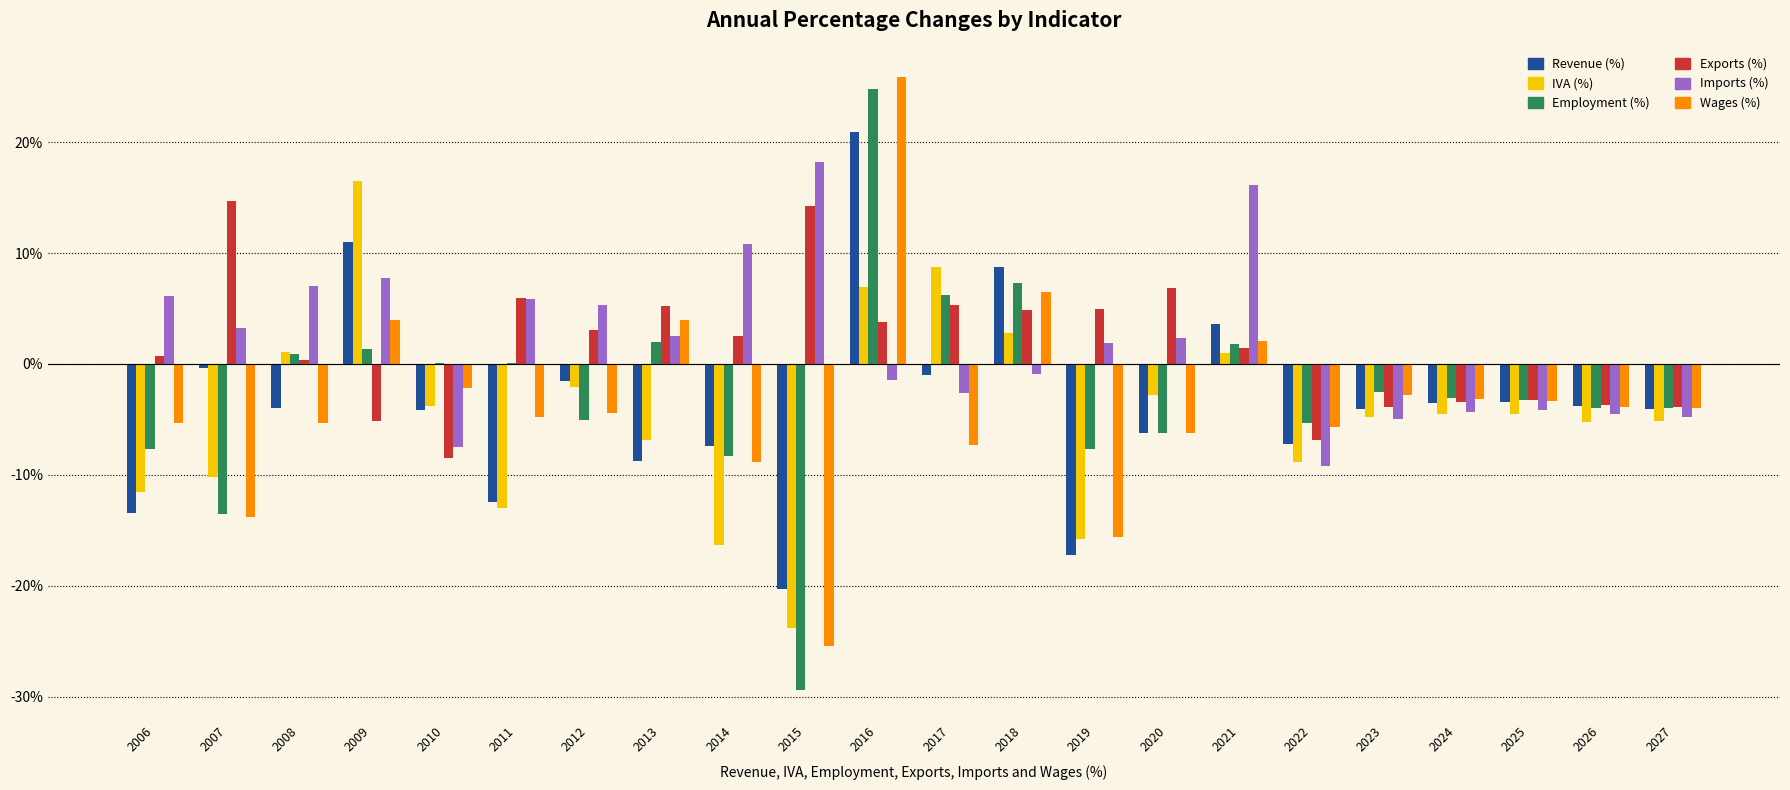

At which category is the sum across all series the highest?

2016